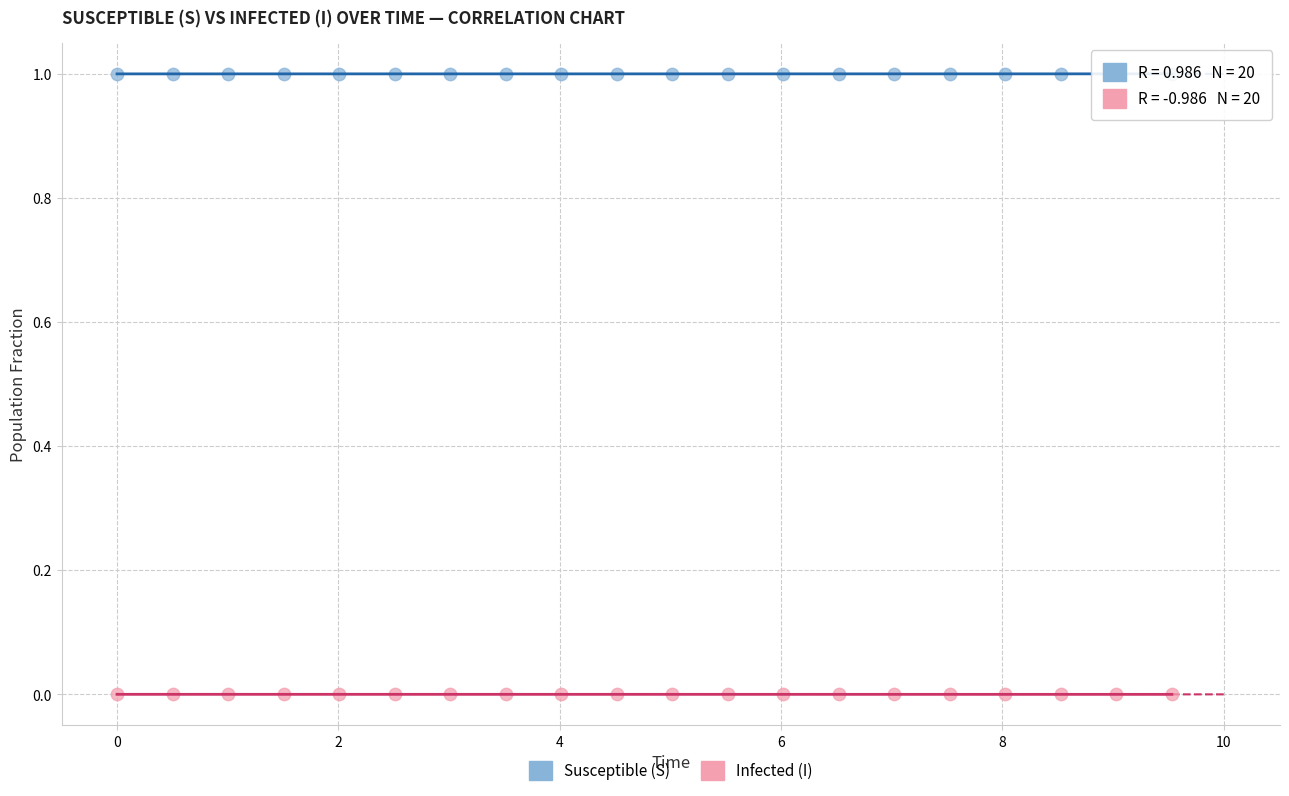

Across all data points, what is the range of X values (max minus min)?

9.5